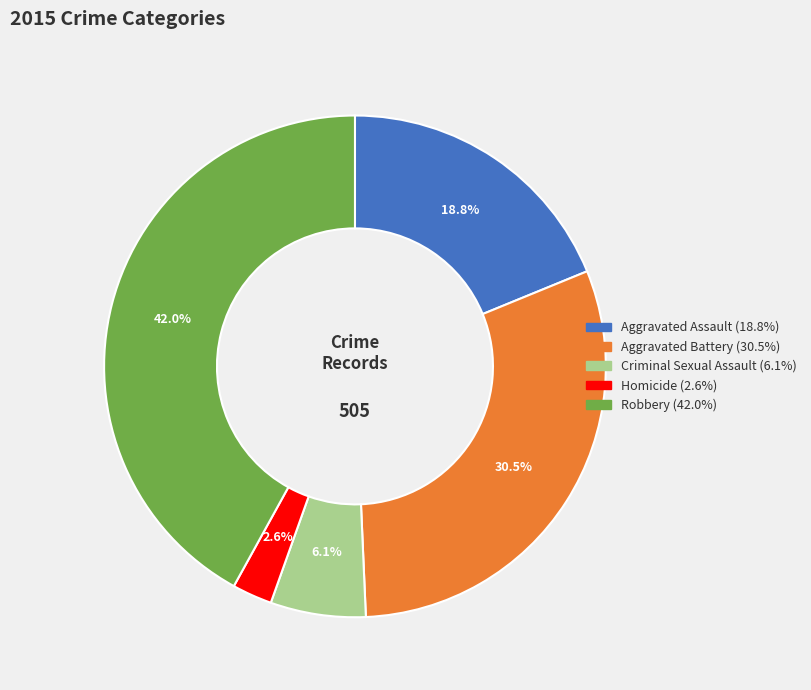

Between Criminal Sexual Assault and Homicide, which is larger?

Criminal Sexual Assault